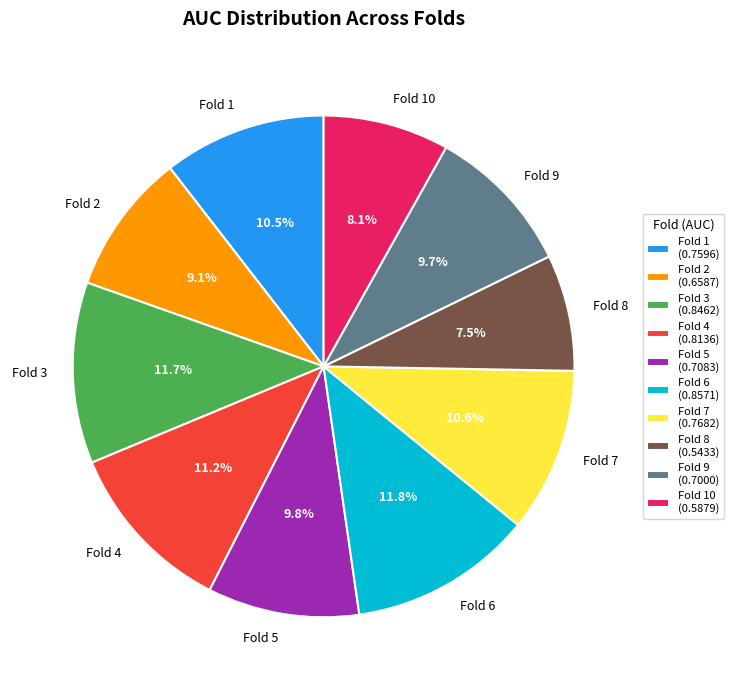

Do Fold 2 and Fold 8 together represent more than half of the pie?

No